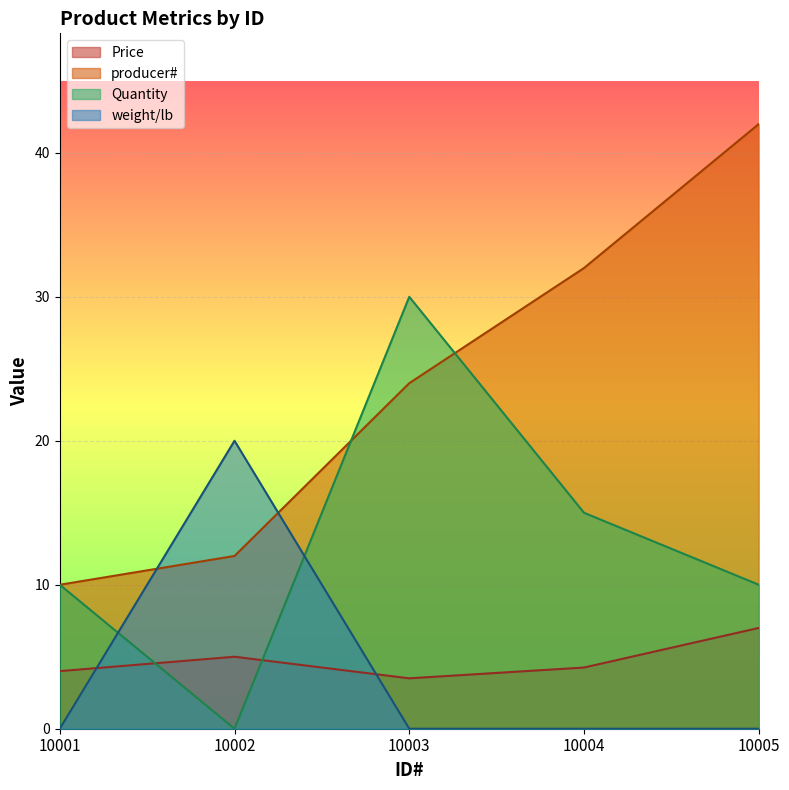

Between 10001 and 10003, which series saw the biggest shift?

Quantity